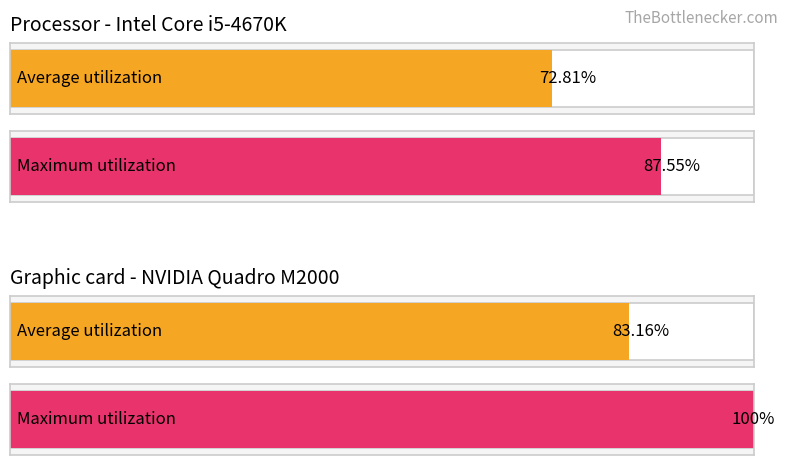

Where is Maximum utilization nearest to the value 60864?

1